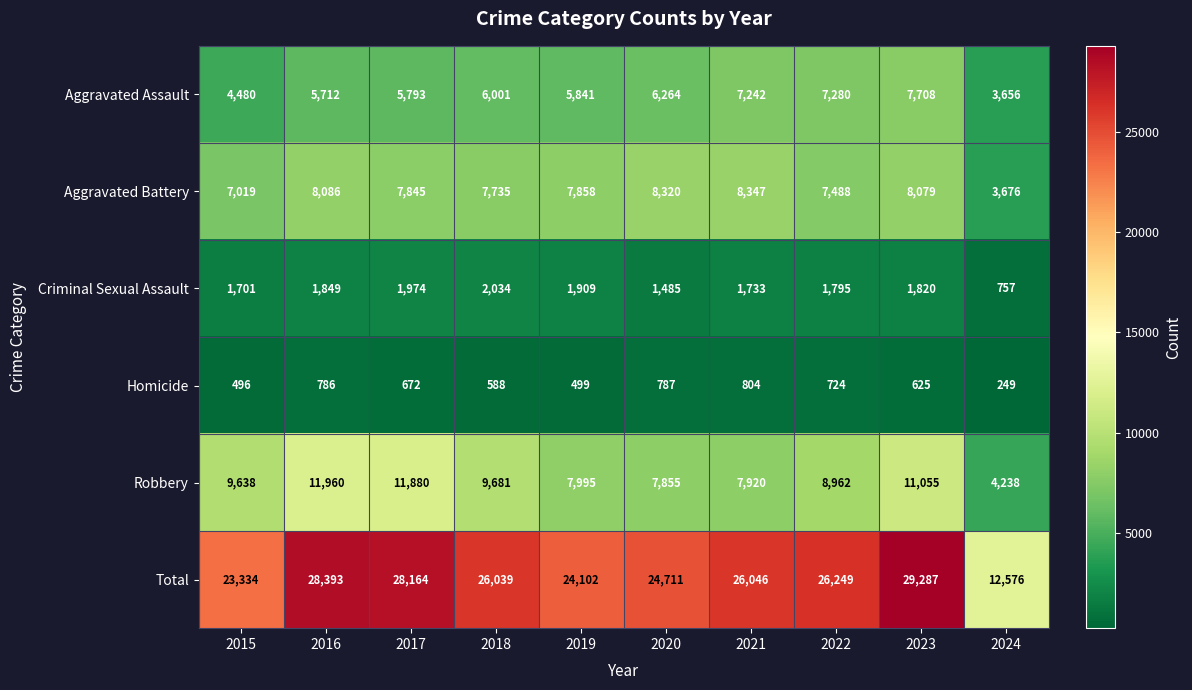

Which series has the largest range (max minus min)?

Total